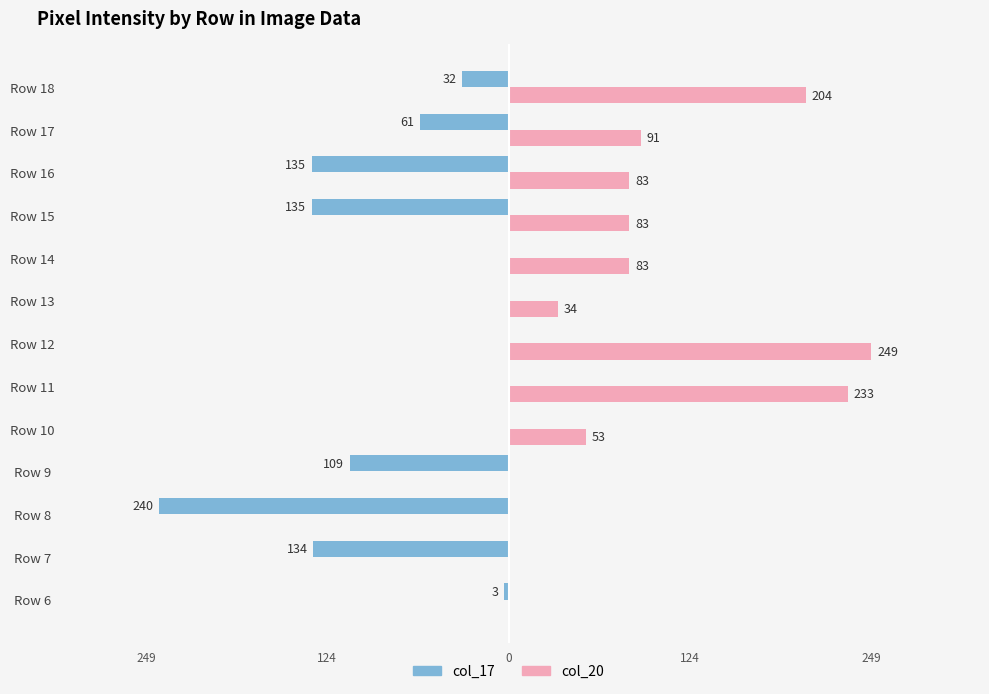

At which category is the sum across all series the highest?

Row 12